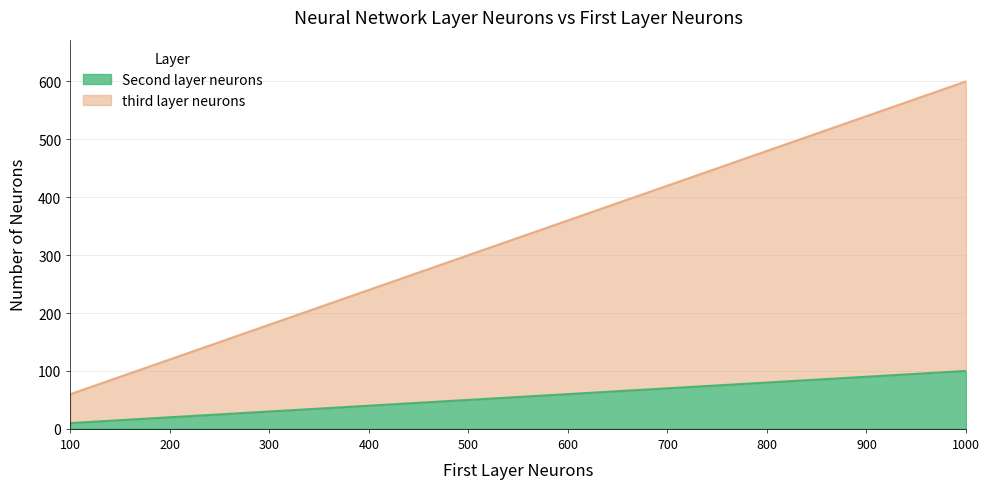

How many categories are shown in the chart?

10